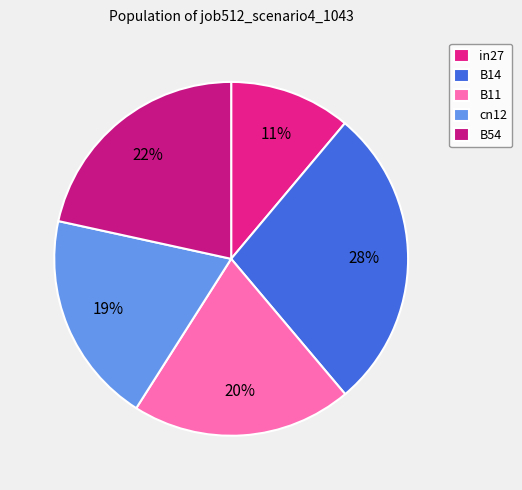

Which has a higher value, in27 or B54?

B54